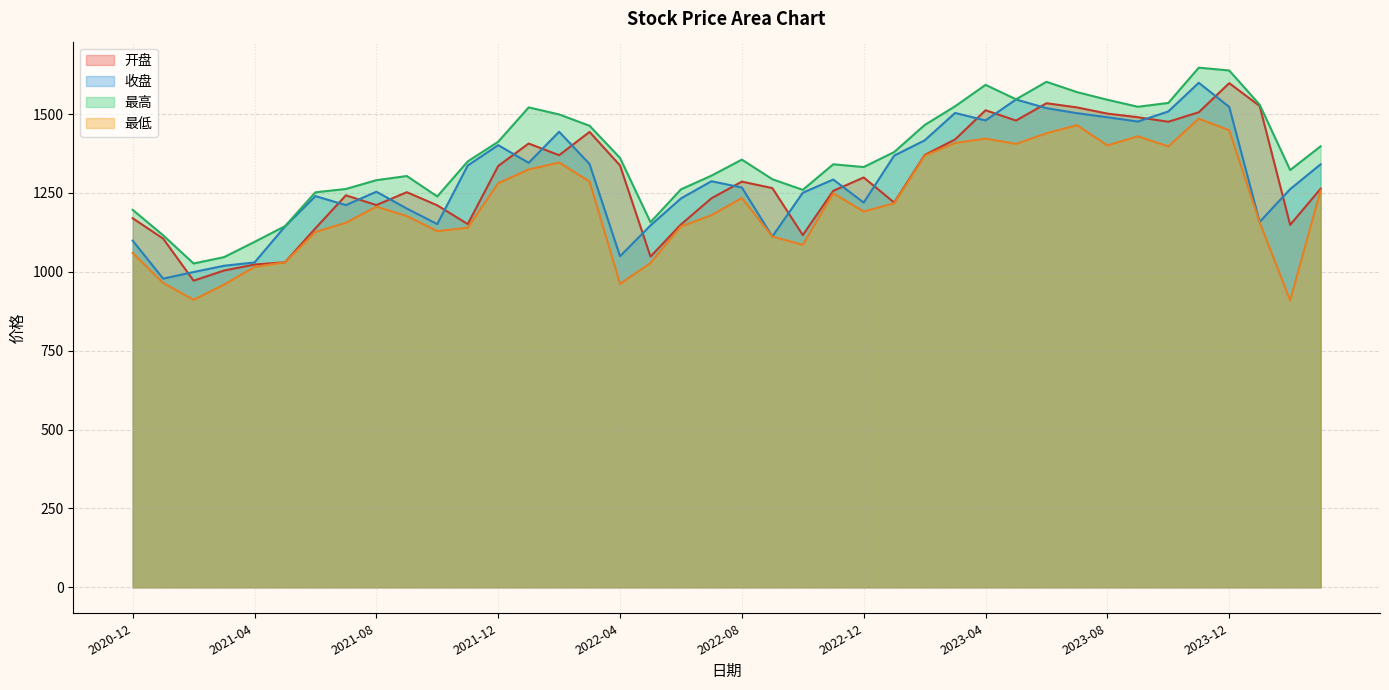

What is the minimum value for 开盘?

972.0